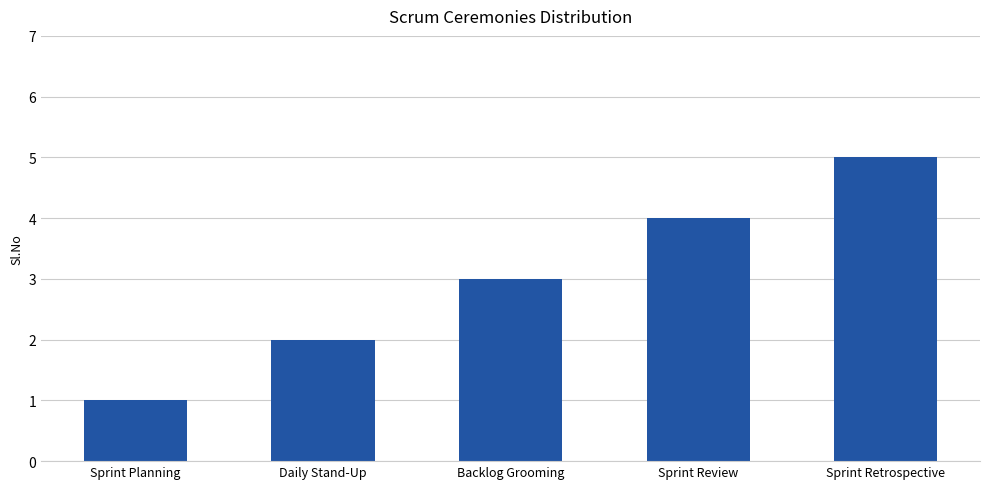

What value does the data have at Sprint Retrospective?

5